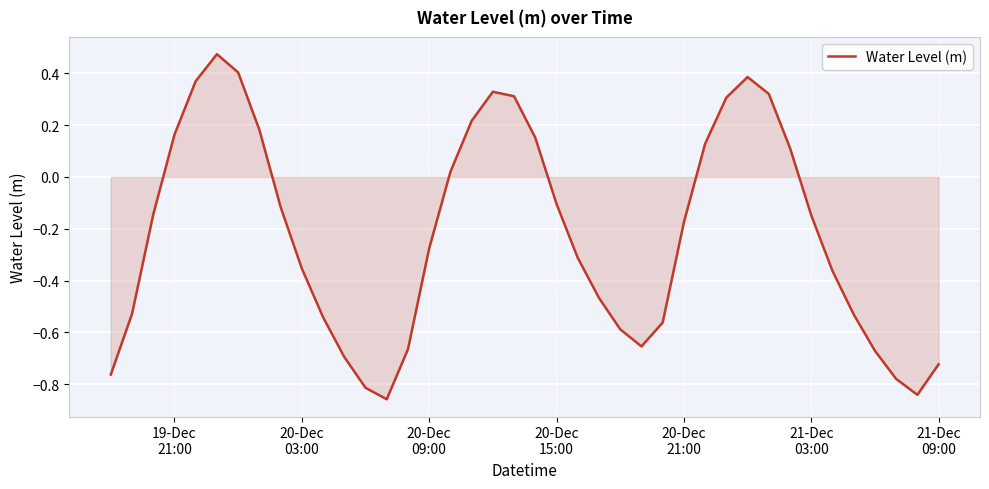

Does the chart display data point markers on the line(s)?

No